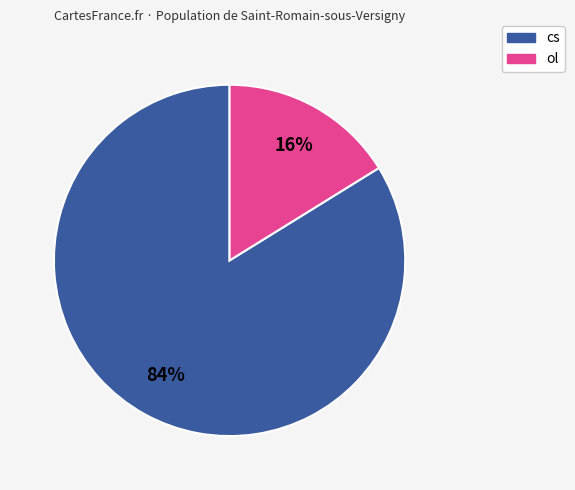

Count the number of slices in the pie.

2